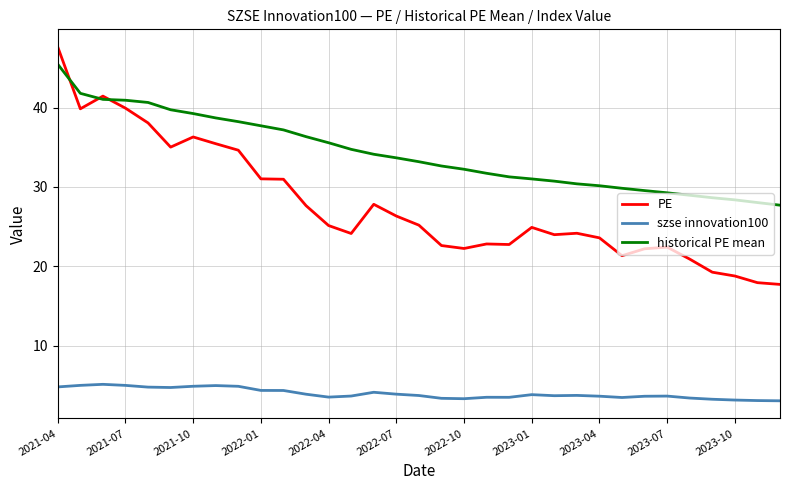

How many lines are shown in the chart?

3